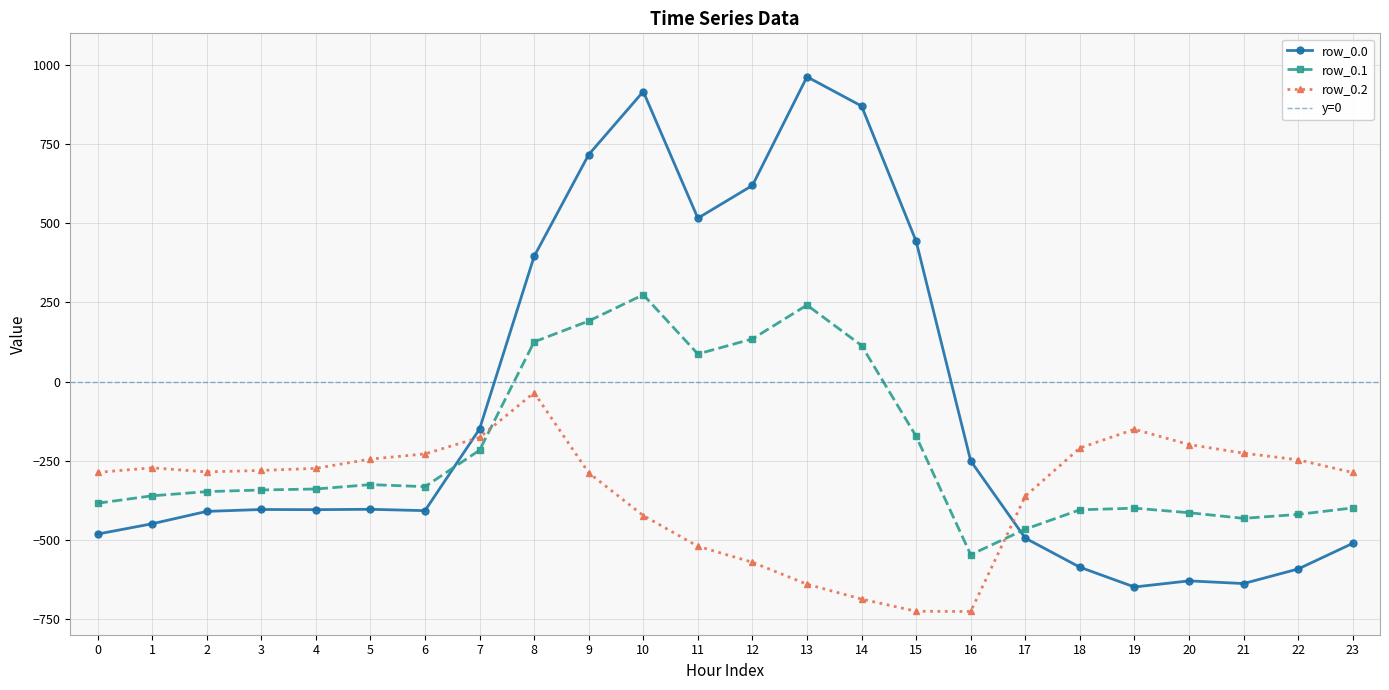

List the series in order of their overall mean, highest first.

row_0.0, row_0.1, row_0.2